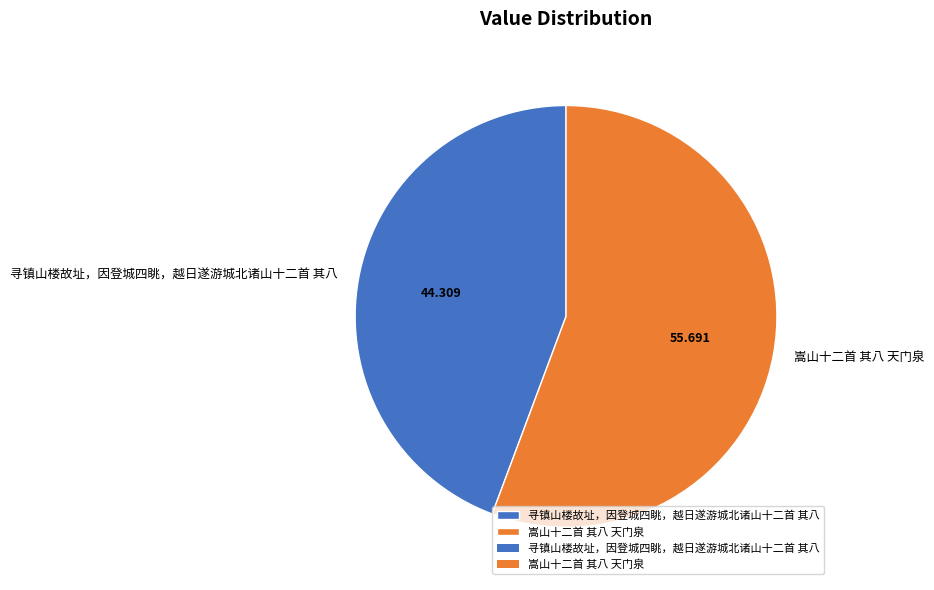

Which slice is the largest?

嵩山十二首 其八 天门泉